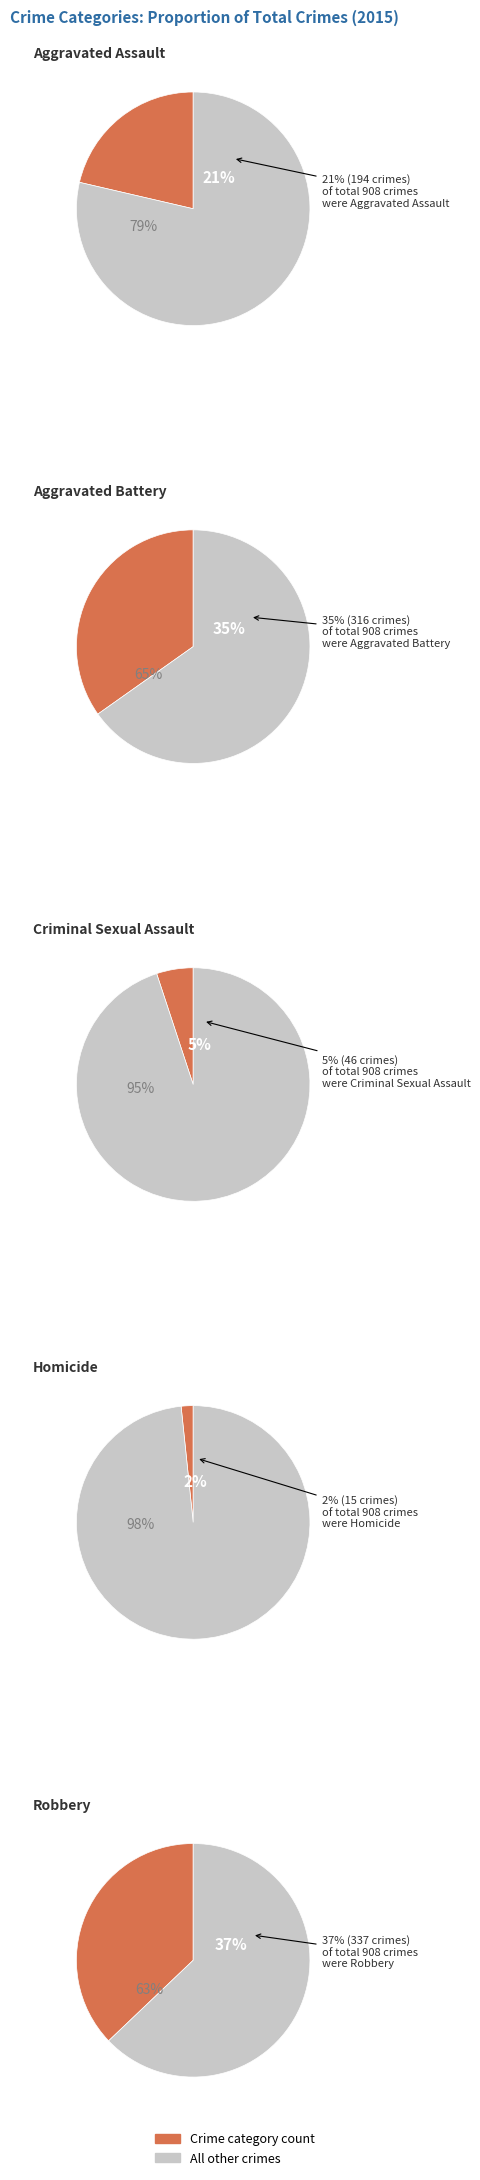

True or false: Aggravated Assault accounts for 21% of the total.

True